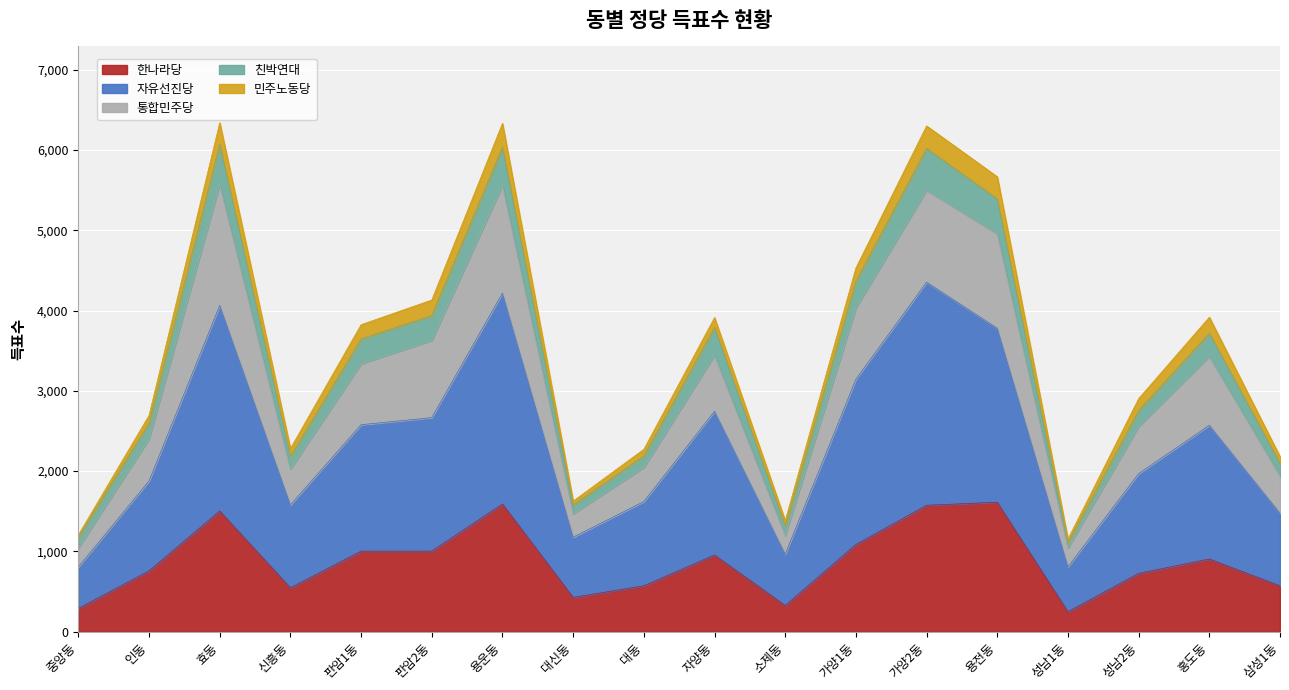

What is the minimum value for 한나라당?

249